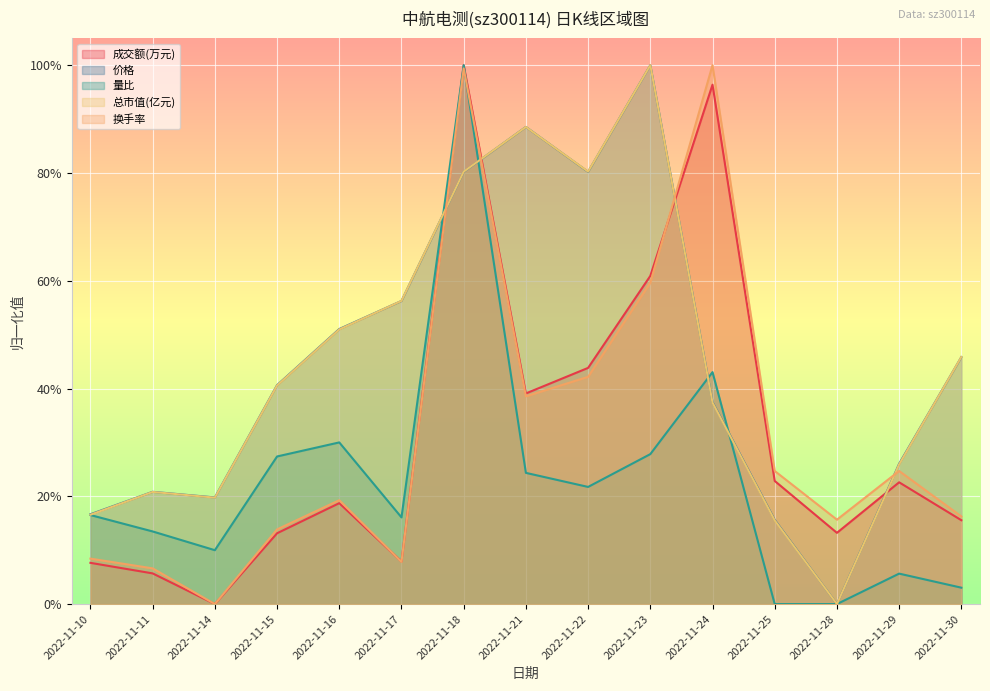

True or false: 成交额(万元) and 量比 intersect in this chart.

False